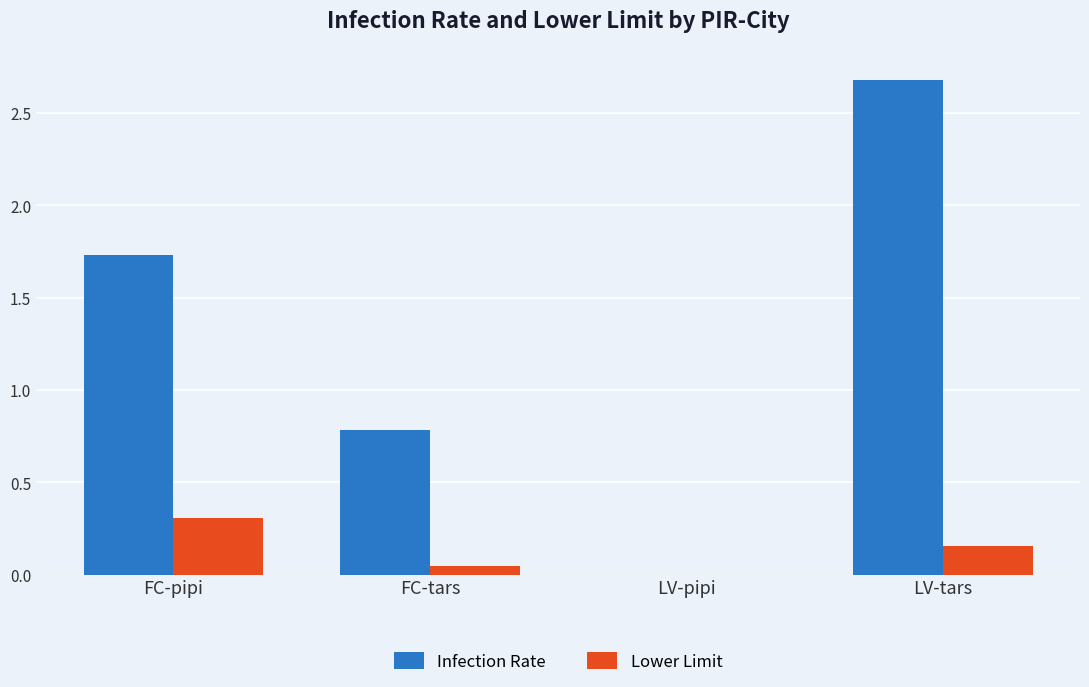

What is the maximum value for Lower Limit?

0.3